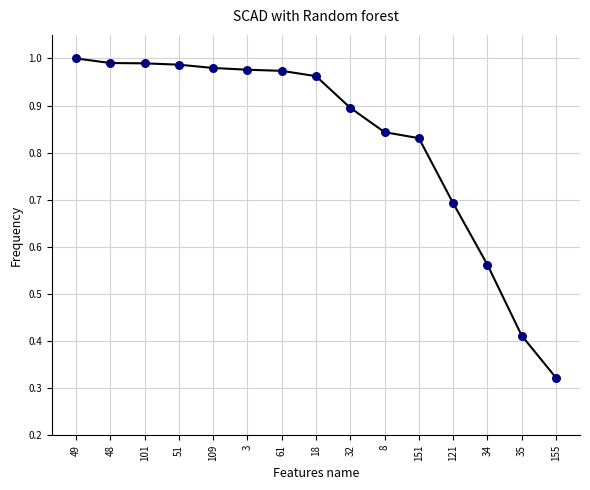

What is the difference between the maximum and minimum values?

0.7